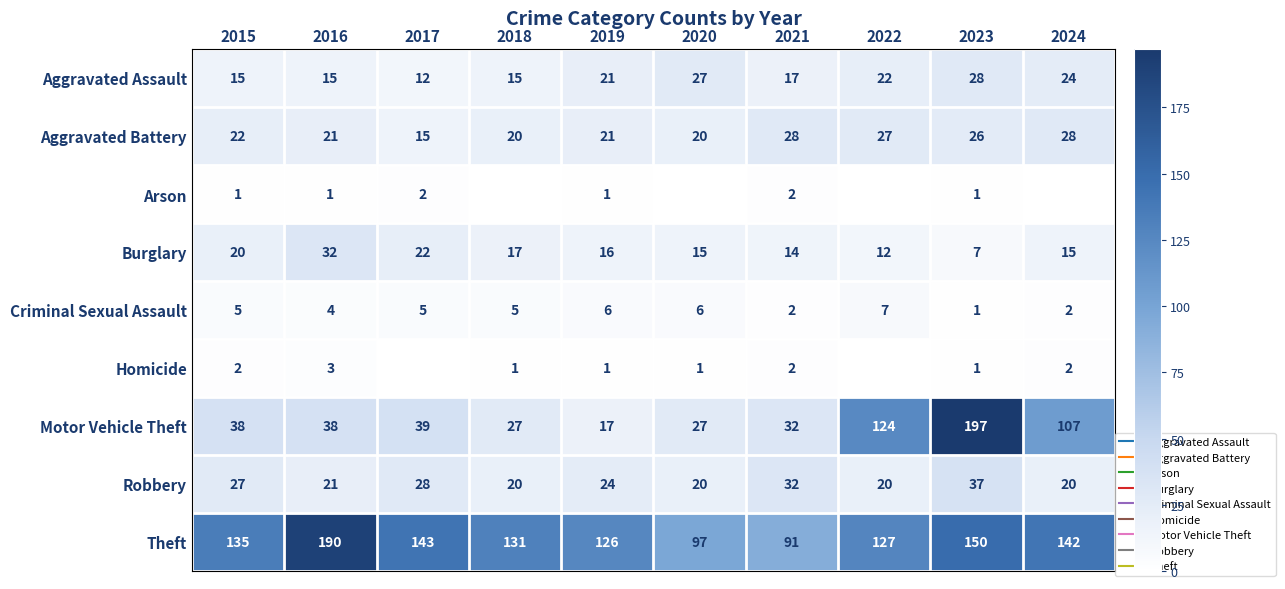

The value of Arson at 2023 is 2. True or false?

False